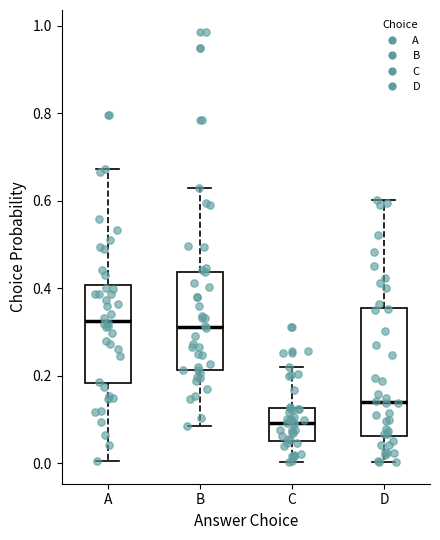

Reading left to right, transcribe this box plot: for each box, give where its median line is, the range the box spans, and where its two whiskers end, as read against the y-axis. The values are not printed on the chart, so give them approximately, as read against the axis.

A: median 0.32, box 0.18 to 0.40, whiskers 0.00 to 0.68
B: median 0.32, box 0.22 to 0.44, whiskers 0.08 to 0.62
C: median 0.10, box 0.06 to 0.12, whiskers 0.00 to 0.22
D: median 0.14, box 0.06 to 0.36, whiskers 0.00 to 0.60